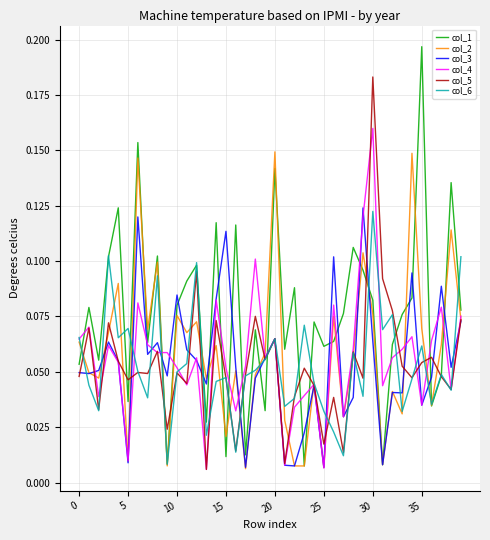

Which series has the largest range (max minus min)?

col_1